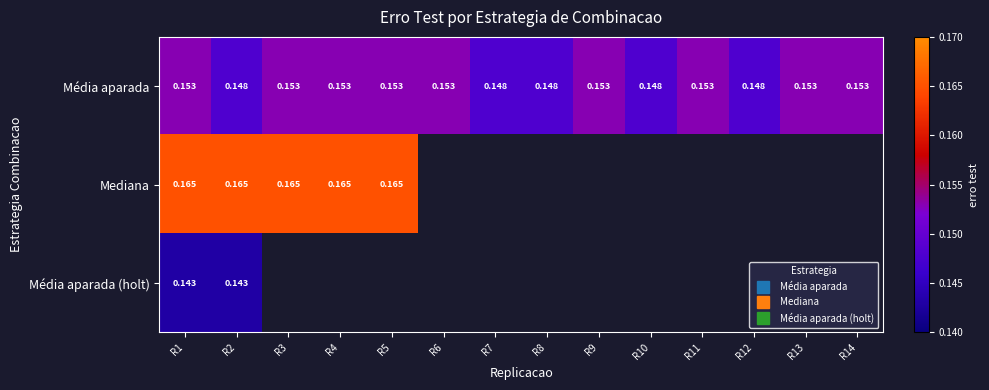

What is the sum of the Média aparada values at R3 and R9?

0.3